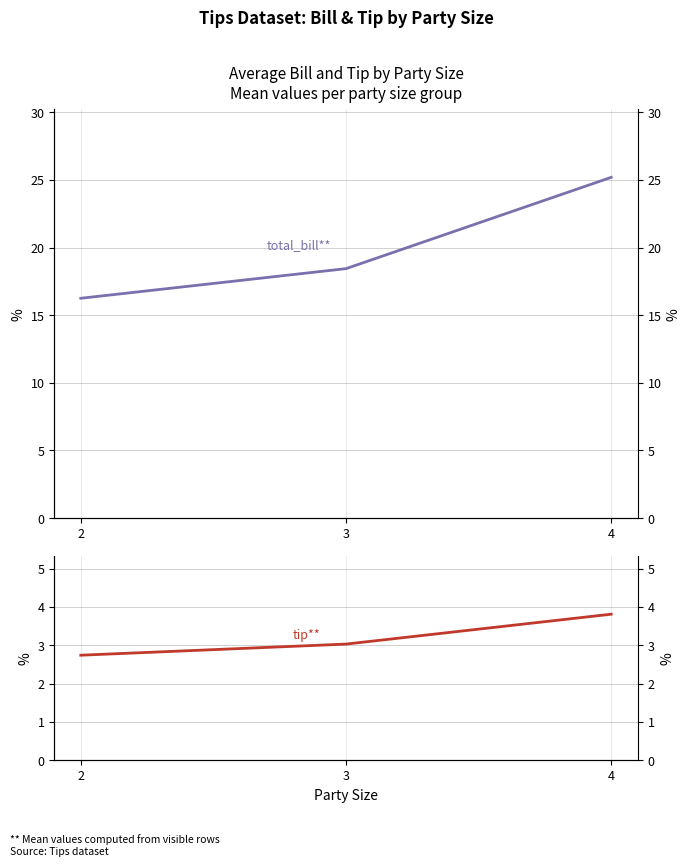

True or false: total_bill has a value of 25.2 at 4.

True